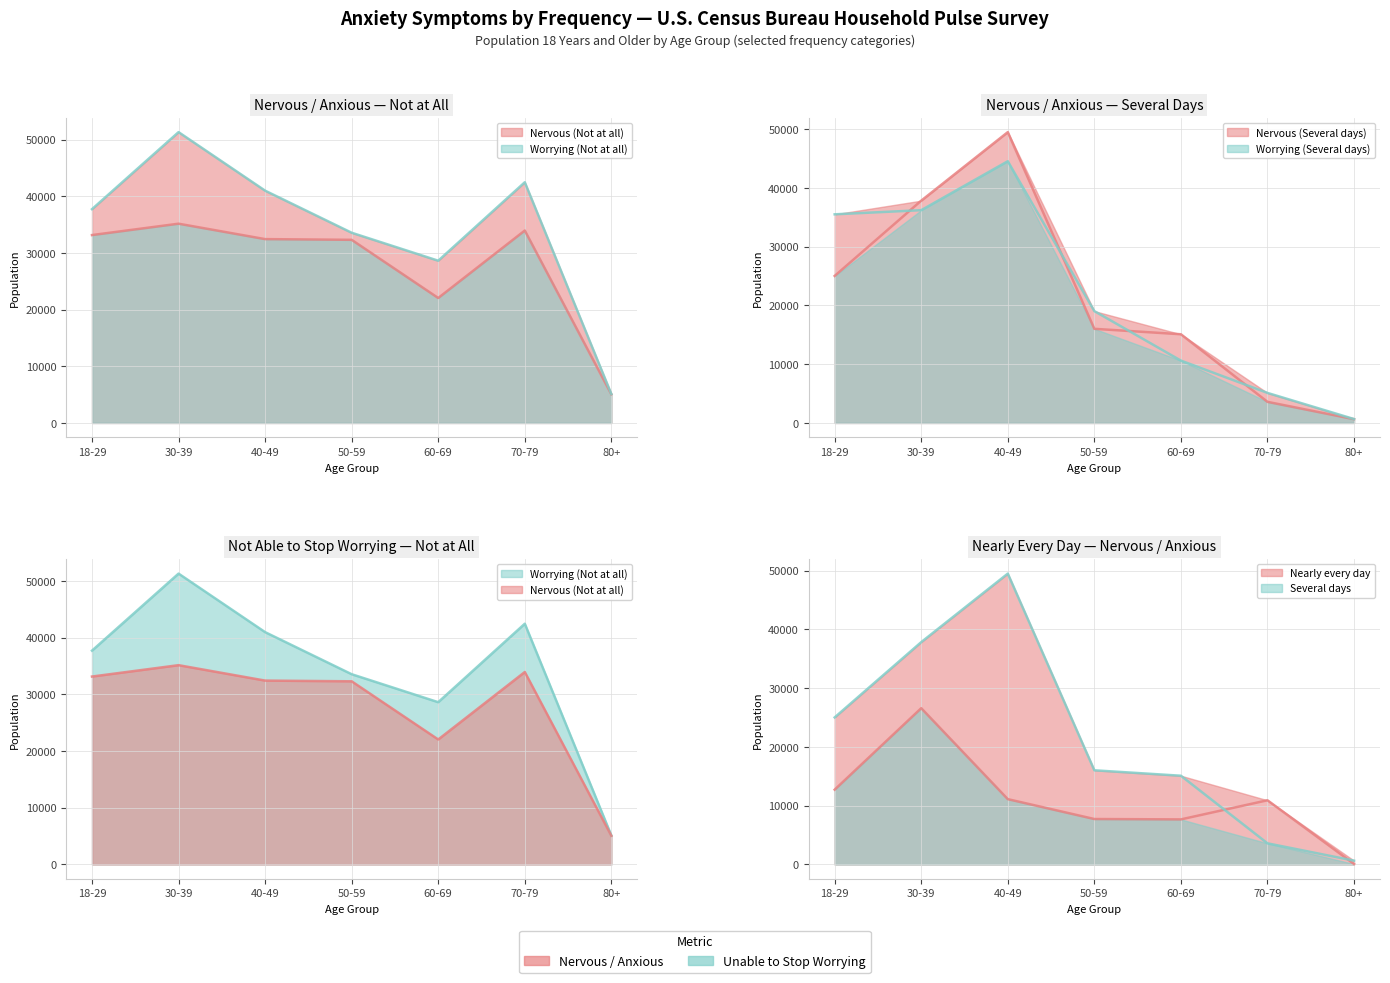

What is the minimum value shown in the chart?

75